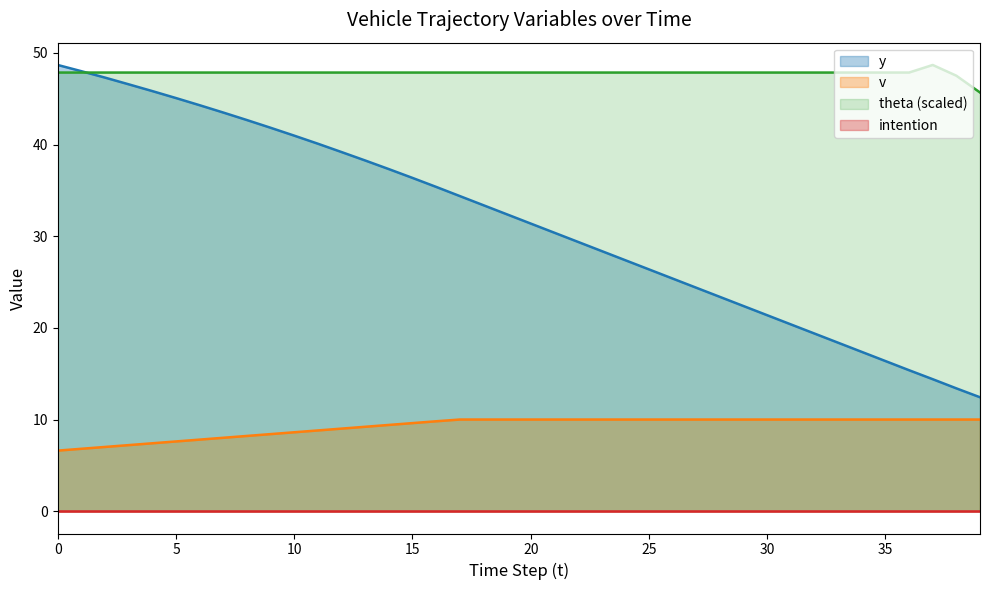

What is the label of the 27th point from the left?

26